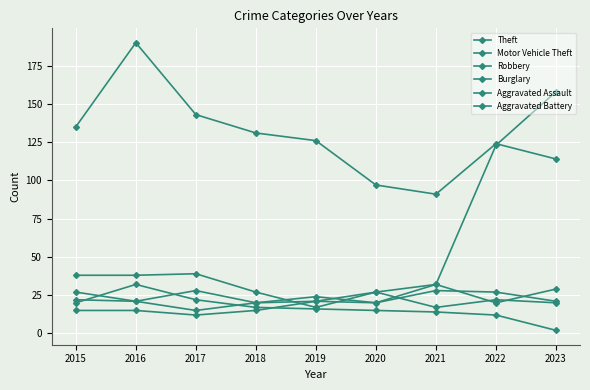

Does the chart display data point markers on the line(s)?

Yes